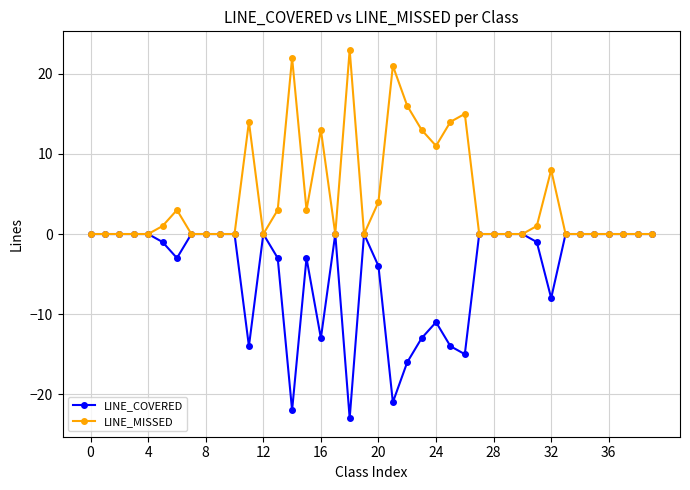

Rank the series by their average value, from highest to lowest.

LINE_MISSED, LINE_COVERED